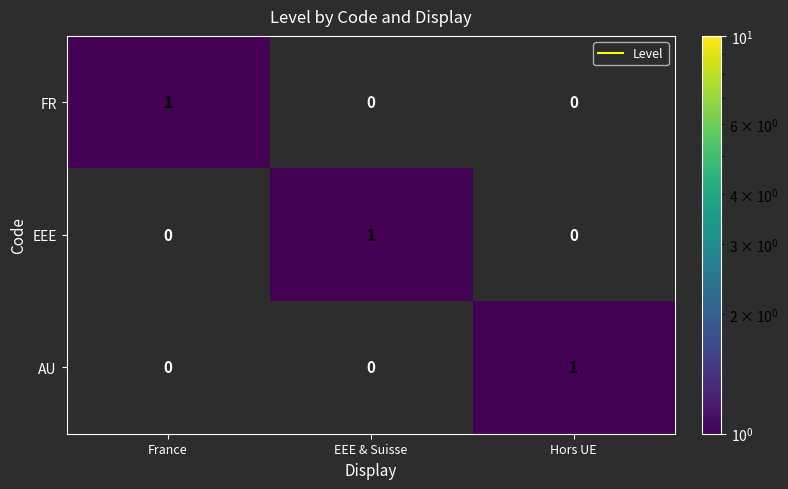

Count the EEE values in the range 0 to 1.

3